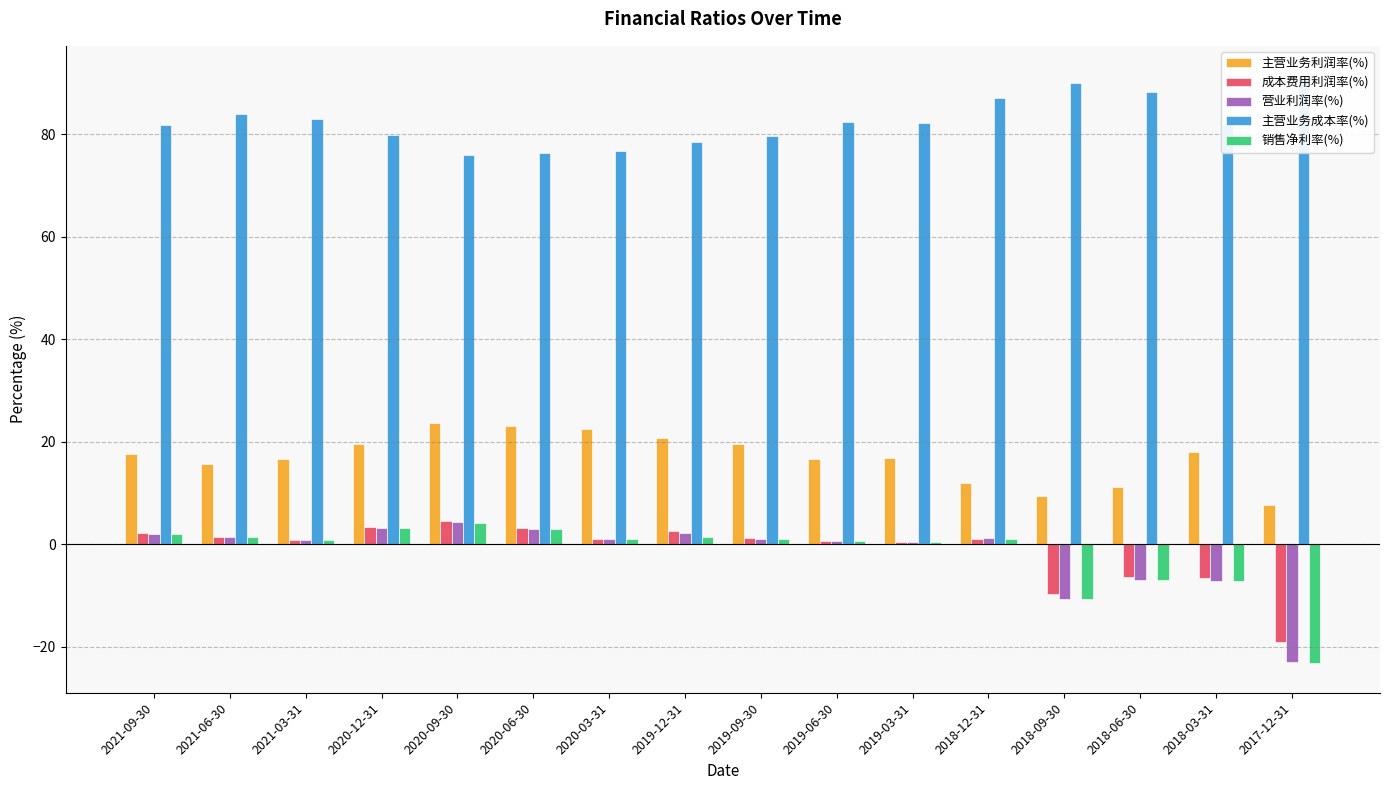

The 成本费用利润率(%) series shows 3.0 at 2021-09-30. True or false?

False